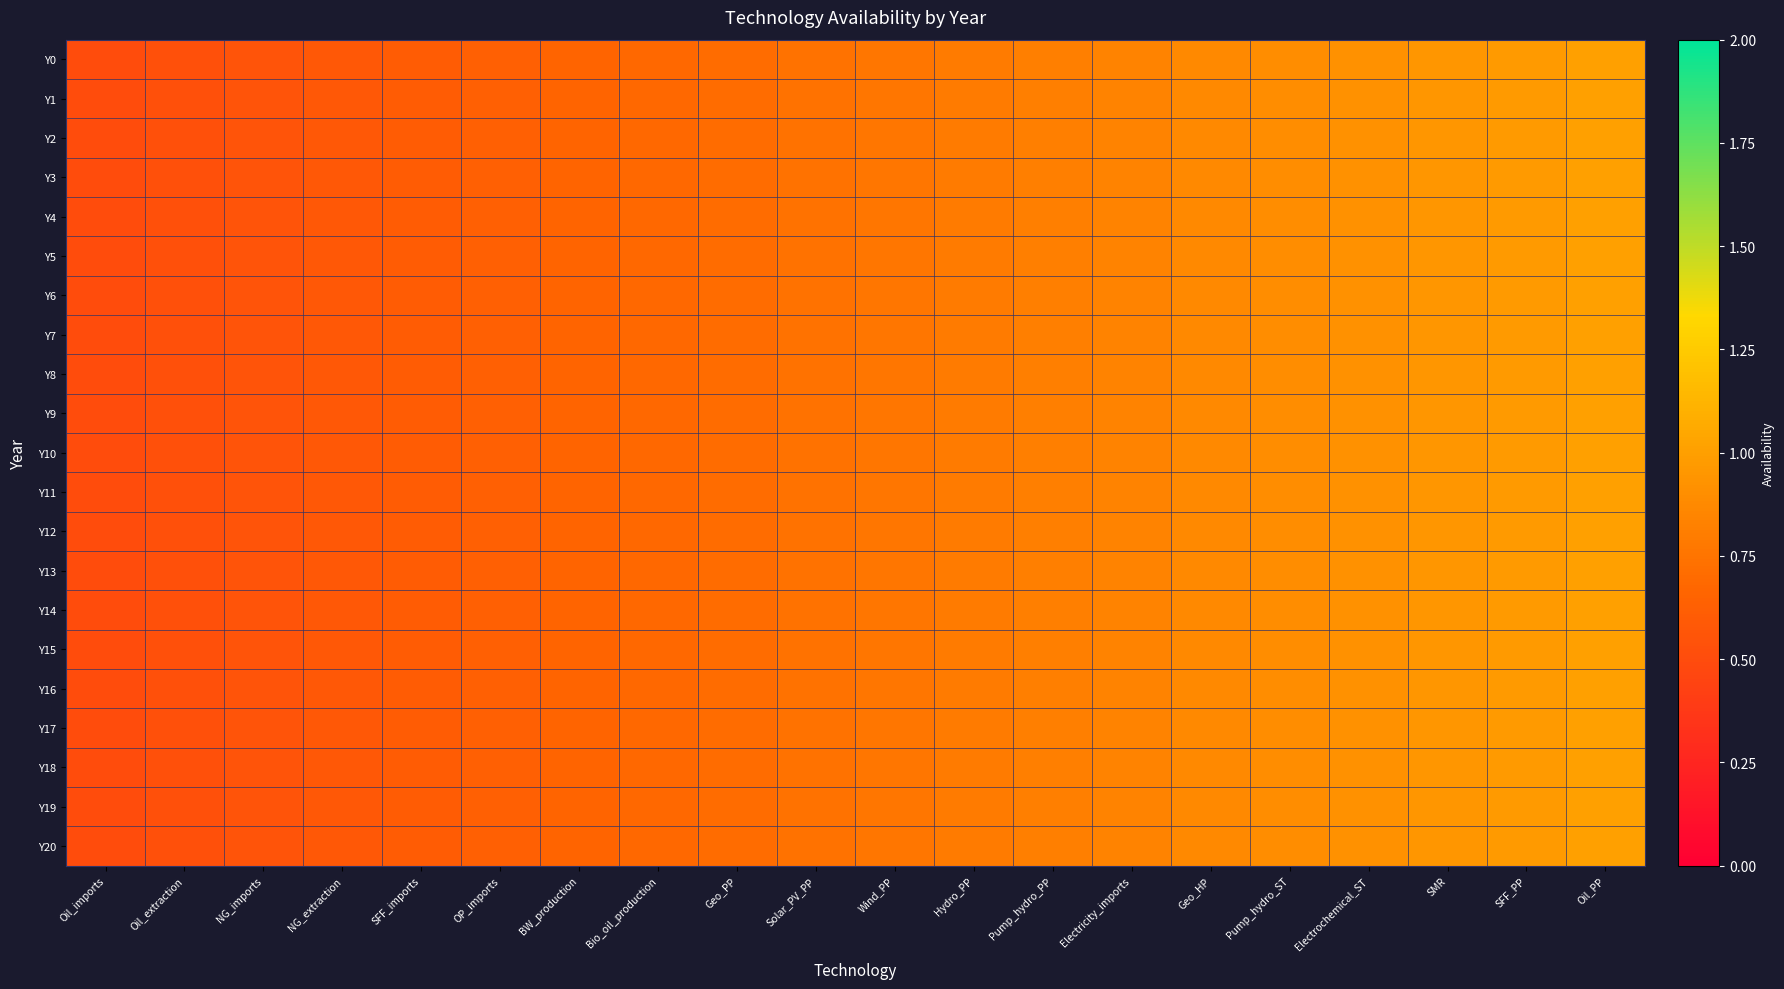

What is the minimum value shown in the chart?

0.5